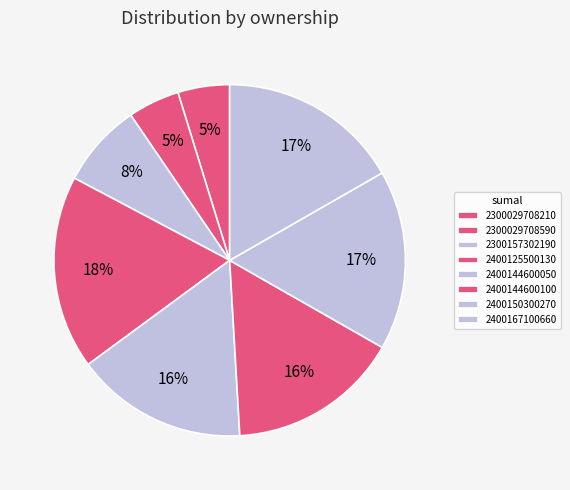

Which has a higher value, 2400150300270 or 2400167100660?

2400167100660